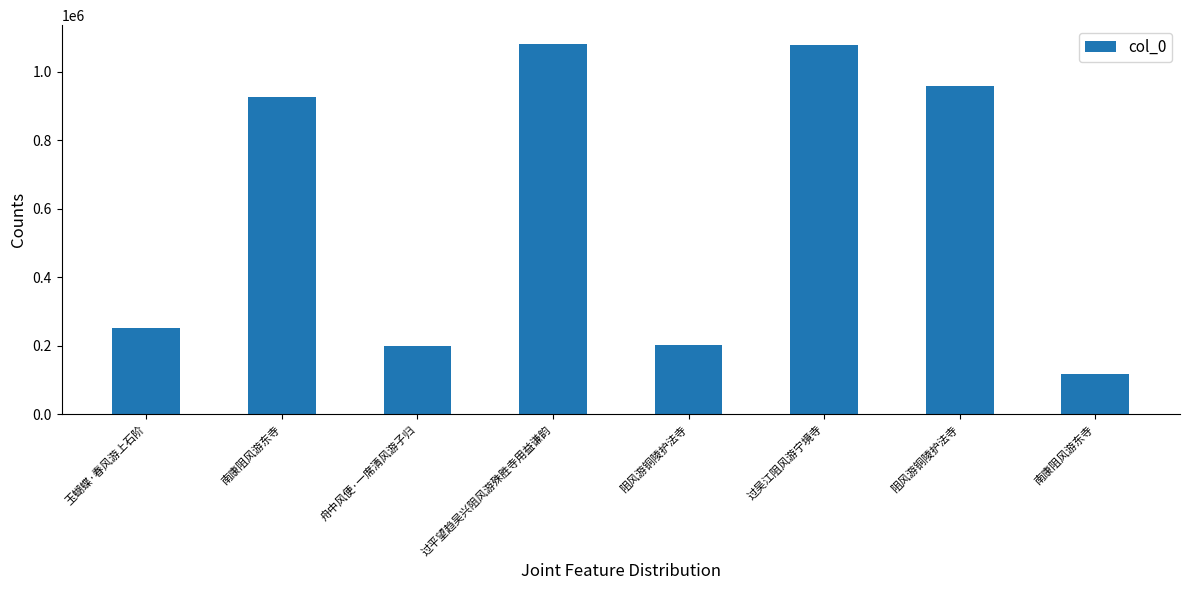

Count the number of data series in this chart.

1